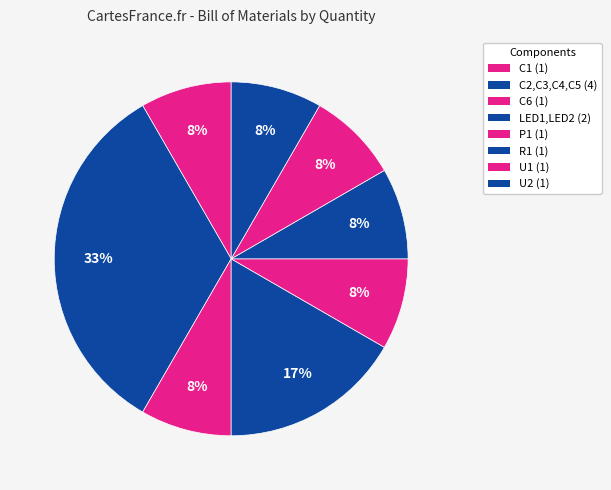

What percentage is NOT represented by U1?

91.7%